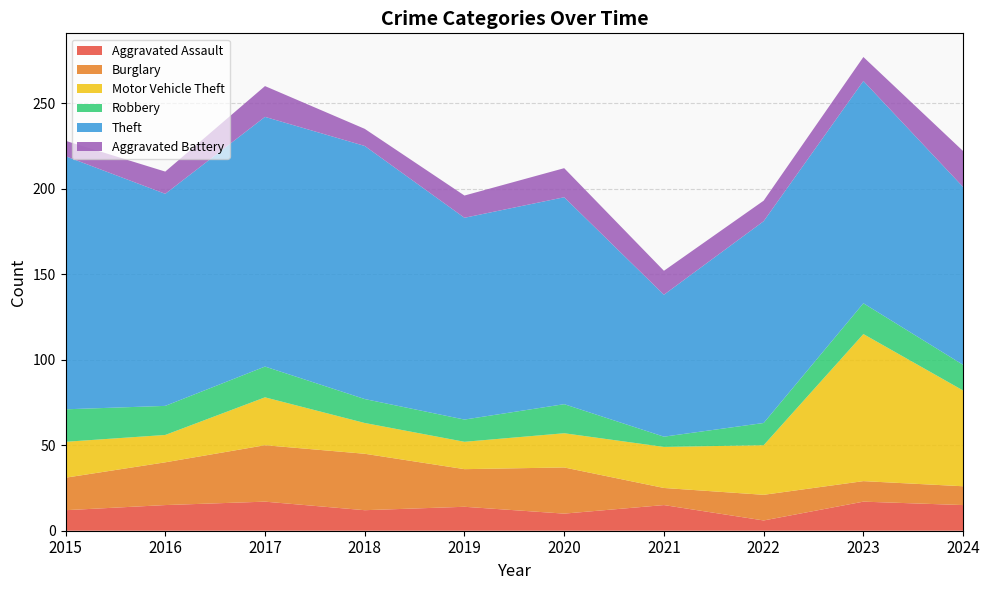

Reading left to right, what are all the values shown in this chart?

Aggravated Assault: 2015=12	2016=15	2017=17	2018=12	2019=14	2020=10	2021=15	2022=6	2023=17	2024=15
Burglary: 2015=19	2016=25	2017=33	2018=33	2019=22	2020=27	2021=10	2022=15	2023=12	2024=11
Motor Vehicle Theft: 2015=21	2016=16	2017=28	2018=18	2019=16	2020=20	2021=24	2022=29	2023=86	2024=56
Robbery: 2015=19	2016=17	2017=18	2018=14	2019=13	2020=17	2021=6	2022=13	2023=18	2024=15
Theft: 2015=148	2016=124	2017=146	2018=148	2019=118	2020=121	2021=83	2022=118	2023=130	2024=104
Aggravated Battery: 2015=9	2016=13	2017=18	2018=10	2019=13	2020=17	2021=14	2022=12	2023=14	2024=21